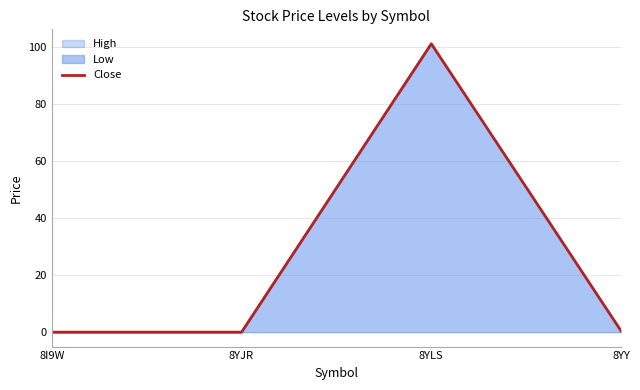

What is the average value?

25.4